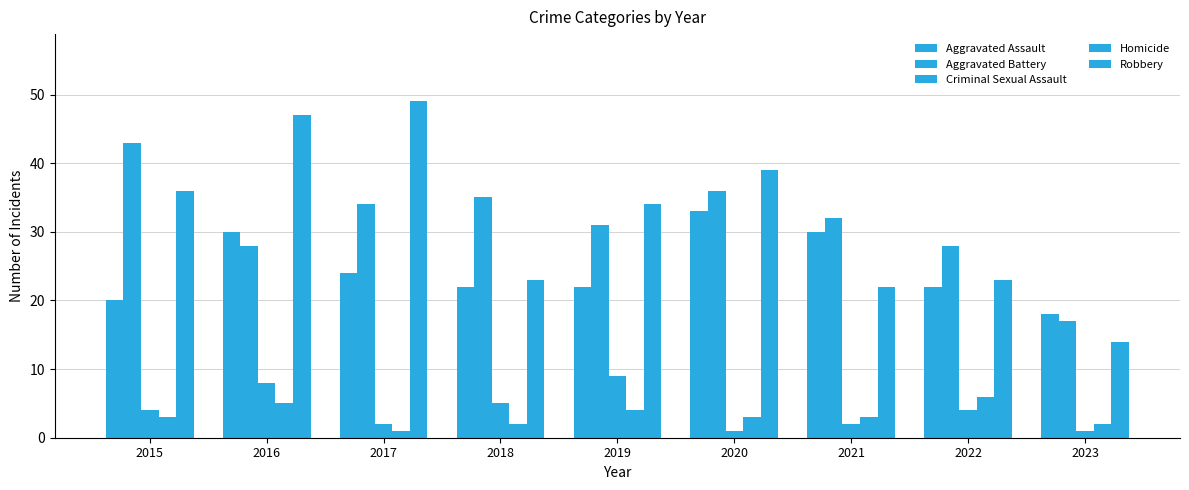

The value of Robbery at 2021 is 22. True or false?

True